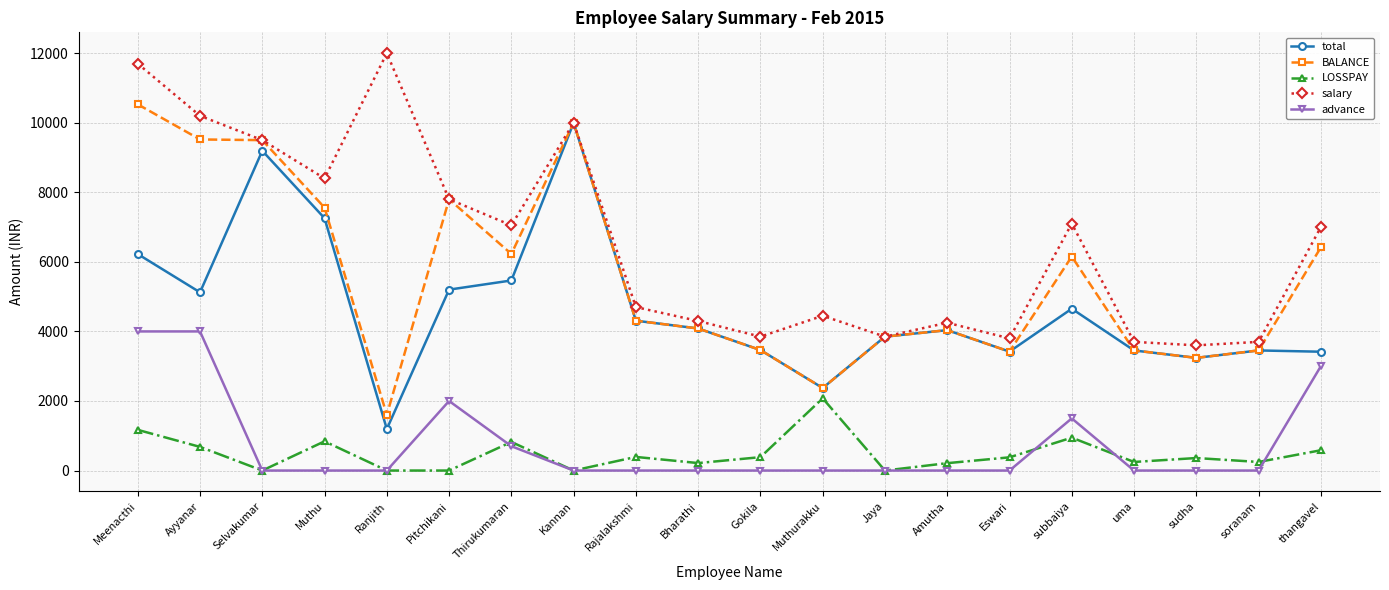

What is the sum of all total values?

93416.3